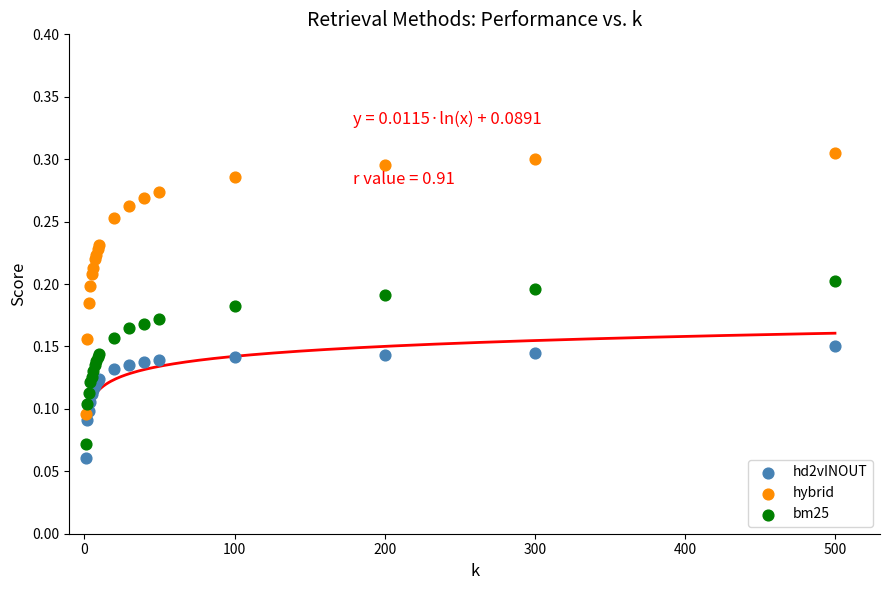

Which series contains the lowest Y value?

hd2vINOUT